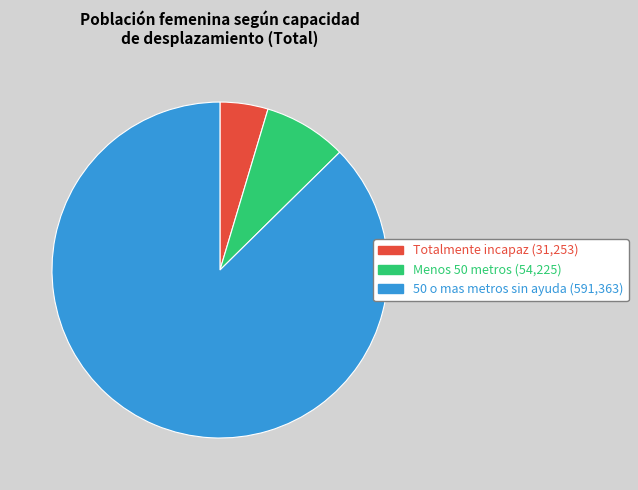

True or false: Totalmente incapaz accounts for 19% of the total.

False